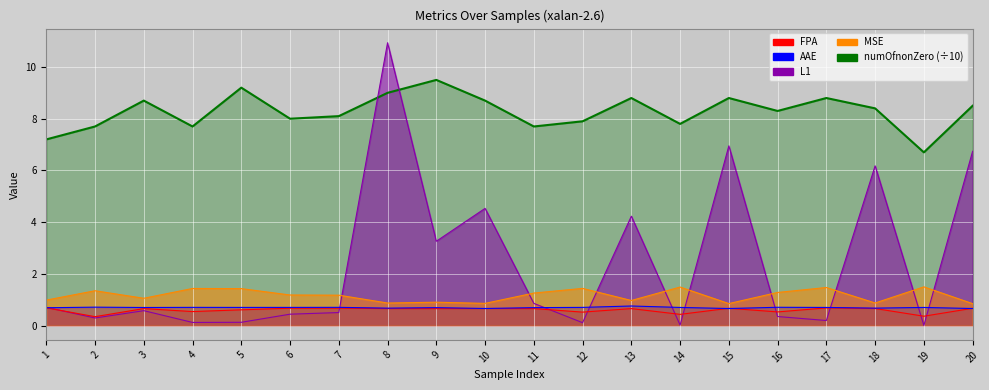

List the labels in order of L1 value, smallest first.

19, 14, 12, 4, 5, 17, 2, 16, 6, 7, 3, 1, 11, 9, 13, 10, 18, 20, 15, 8